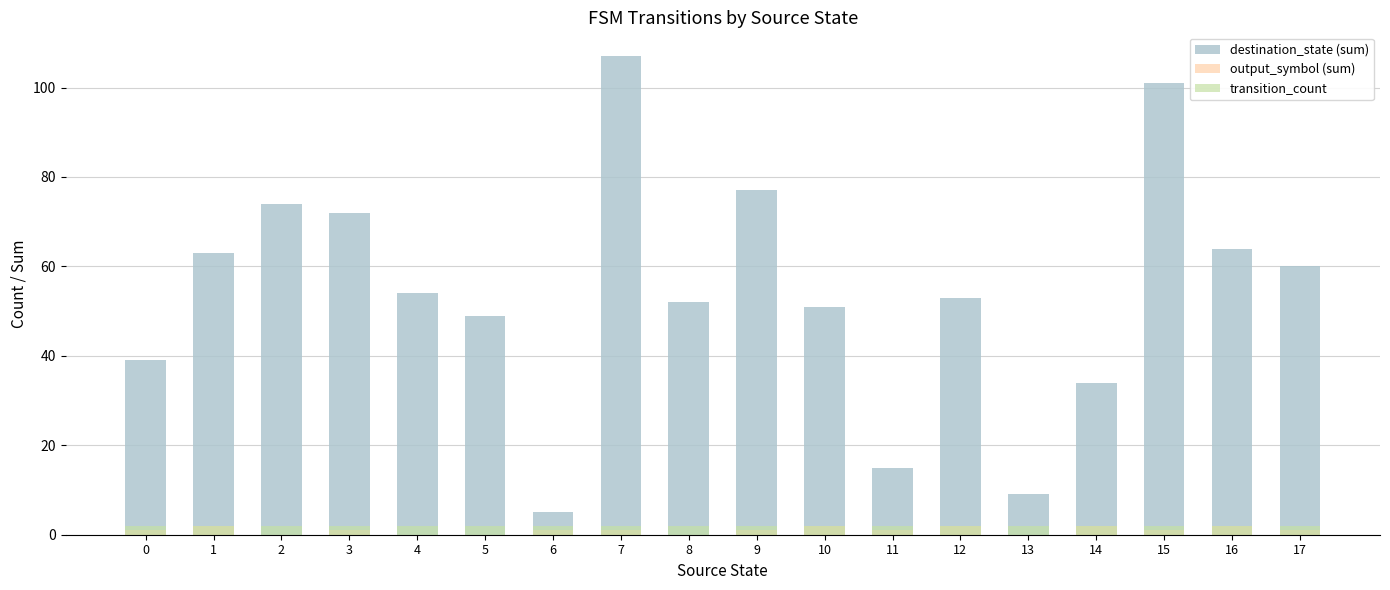

Reading right to left, extract all data points from this chart.

destination_state (sum): 17=60	16=64	15=101	14=34	13=9	12=53	11=15	10=51	9=77	8=52	7=107	6=5	5=49	4=54	3=72	2=74	1=63	0=39
output_symbol (sum): 17=1	16=2	15=1	14=2	13=0	12=2	11=1	10=2	9=1	8=0	7=1	6=1	5=0	4=0	3=1	2=0	1=2	0=1
transition_count: 17=2	16=2	15=2	14=2	13=2	12=2	11=2	10=2	9=2	8=2	7=2	6=2	5=2	4=2	3=2	2=2	1=2	0=2